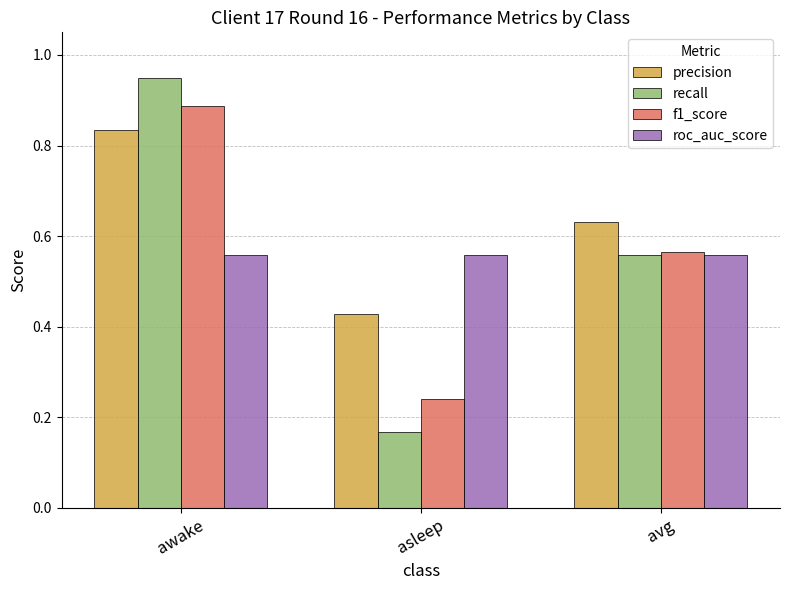

What is the sum of all recall values?

1.7